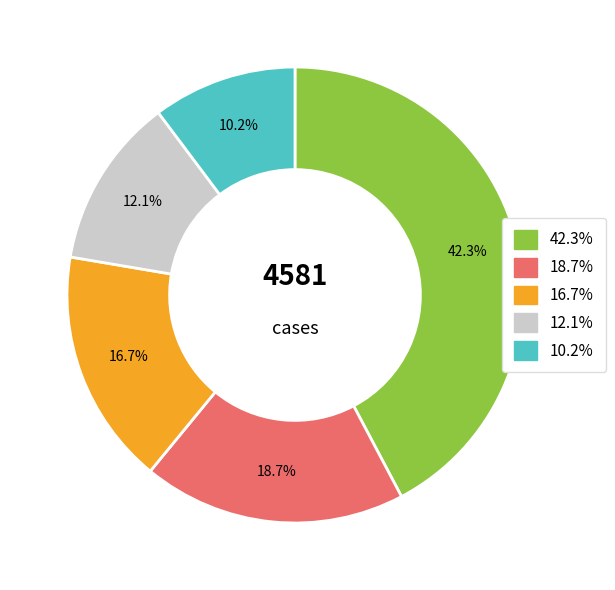

Does any single category account for the majority?

No